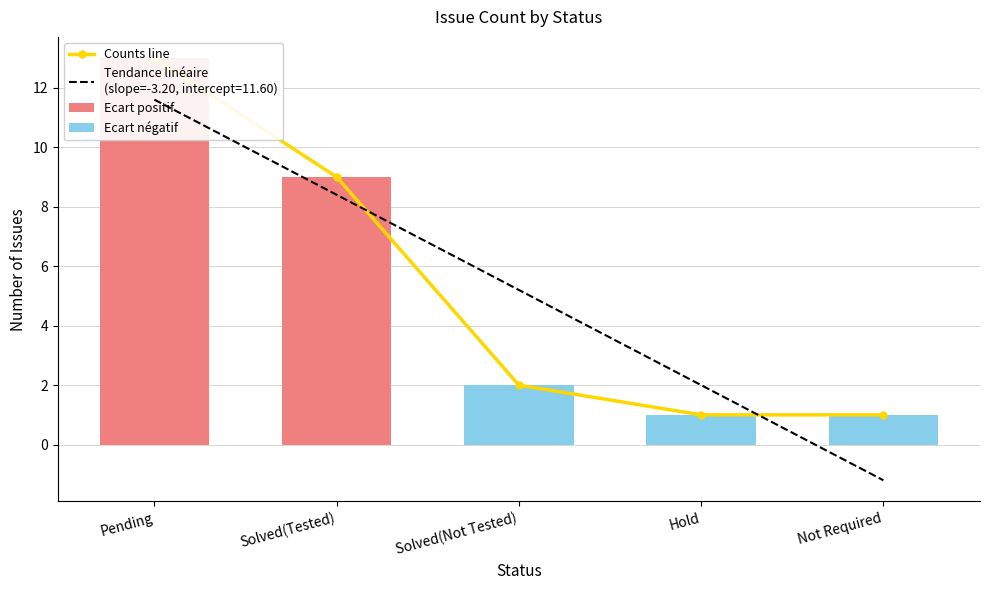

Count the number of categories in the chart.

5